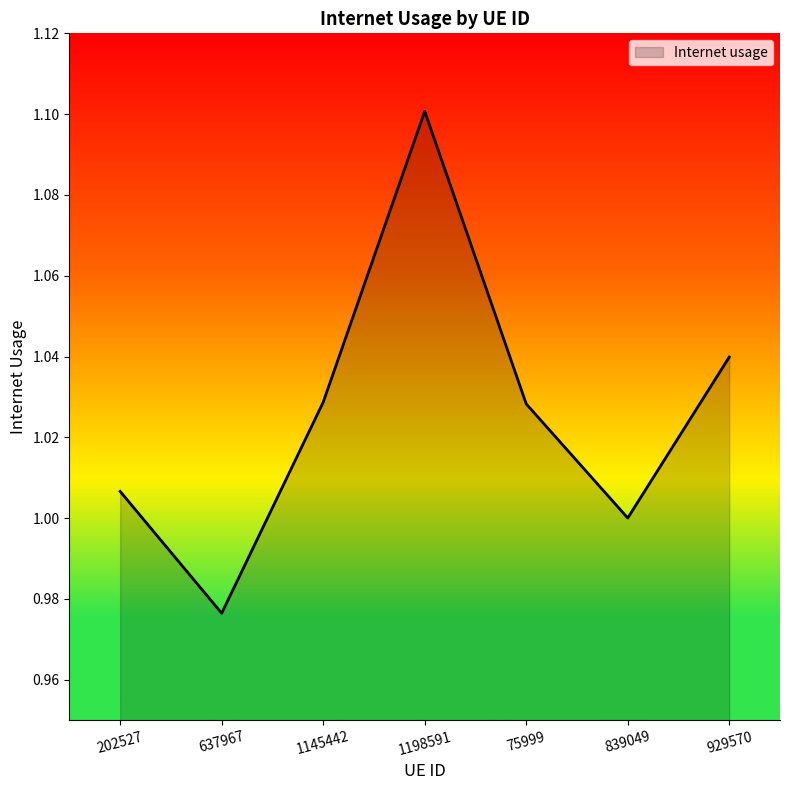

At which category does the data reach its first local peak?

1198591